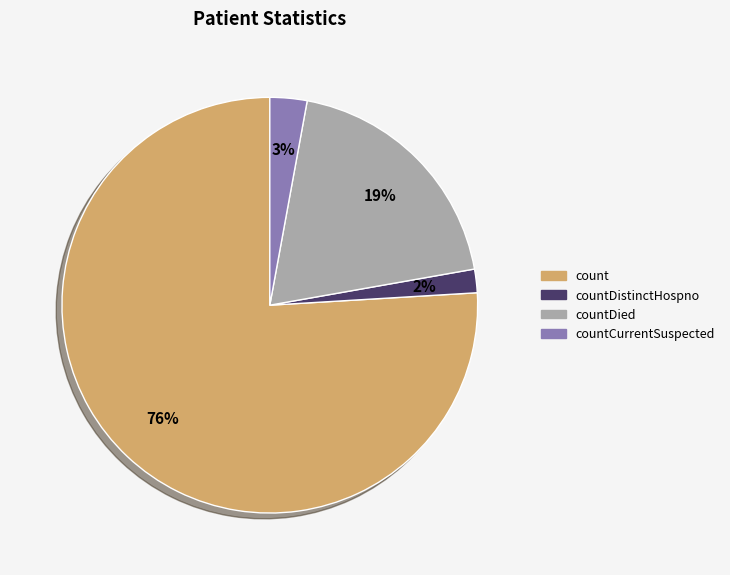

Is there any slice that represents more than half of the pie?

Yes